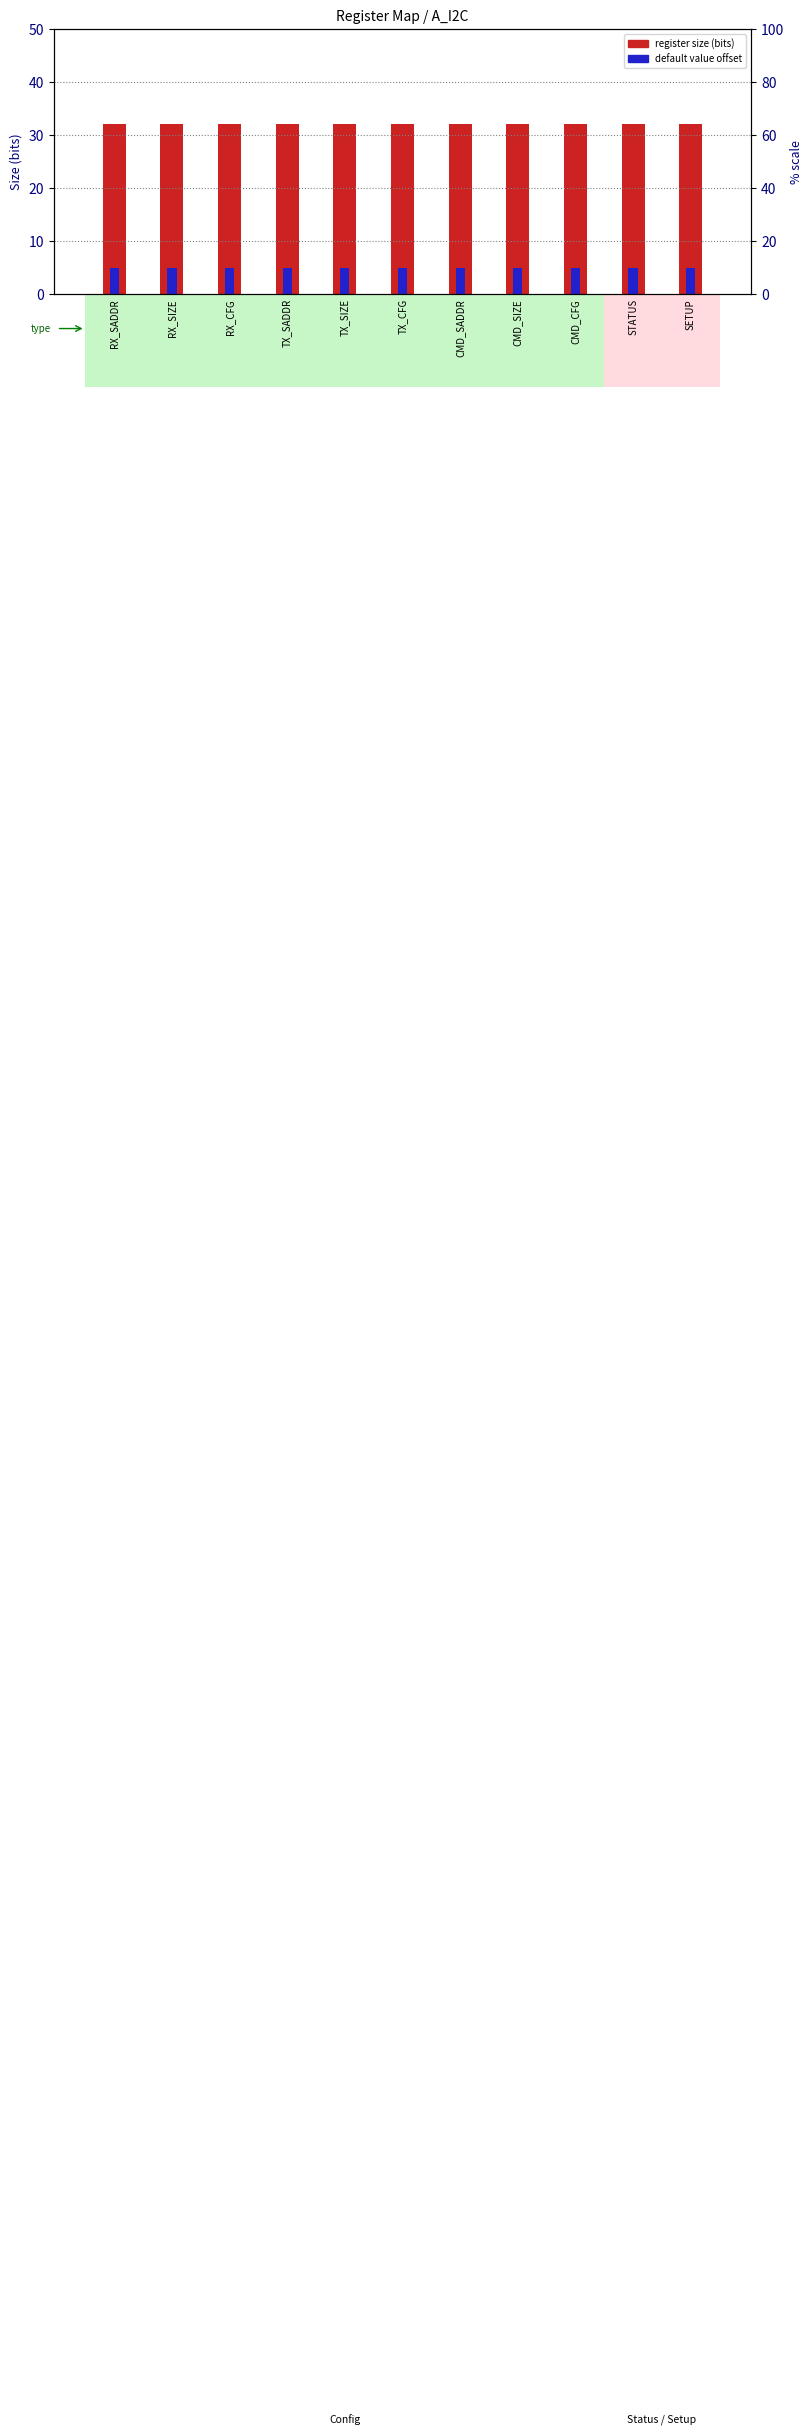

List the labels in order of default value offset value, smallest first.

RX_SADDR, RX_SIZE, RX_CFG, TX_SADDR, TX_SIZE, TX_CFG, CMD_SADDR, CMD_SIZE, CMD_CFG, STATUS, SETUP